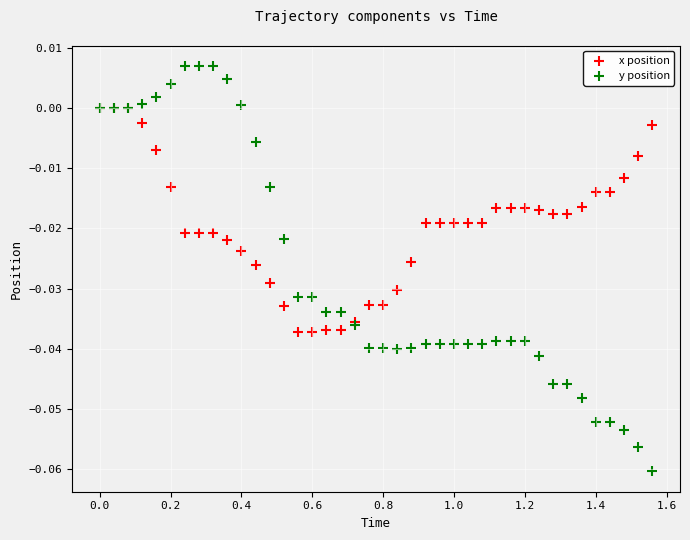

What are all the series names shown in the legend?

x position, y position